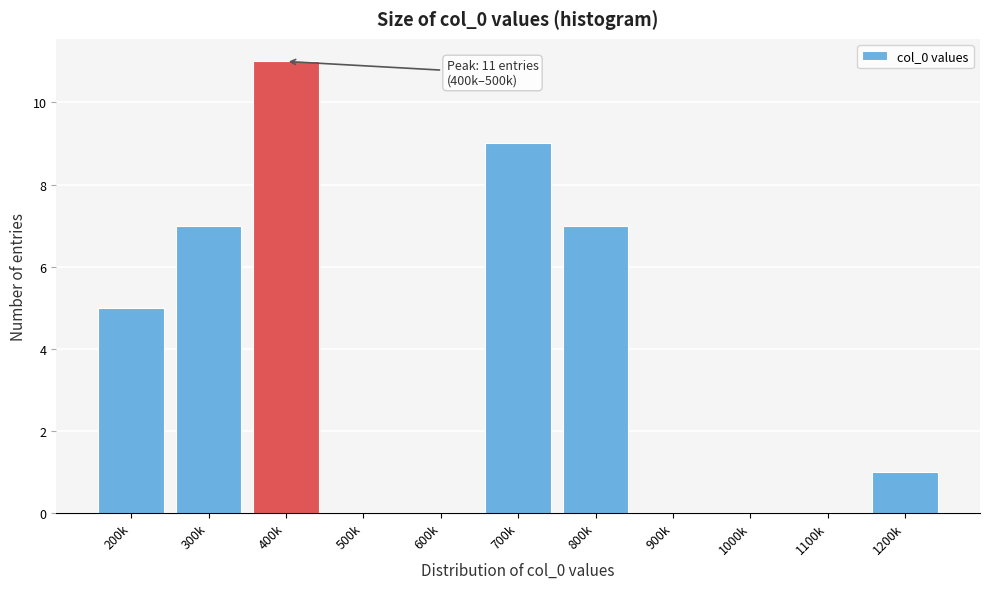

Which label corresponds to the largest value in the chart?

400k